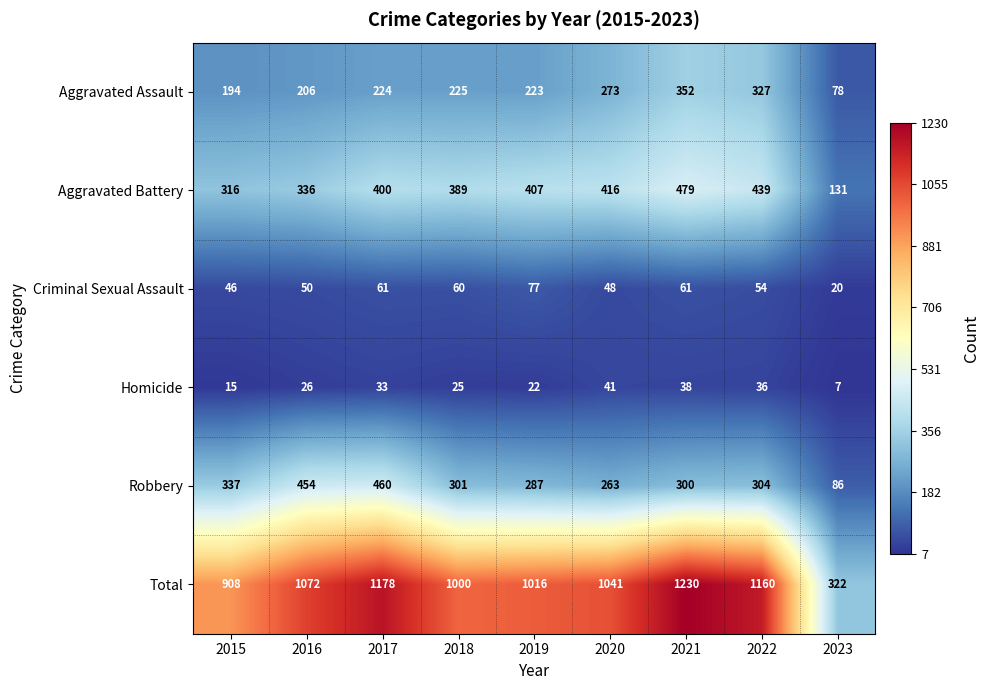

Which label corresponds to the smallest value in the chart?

2023